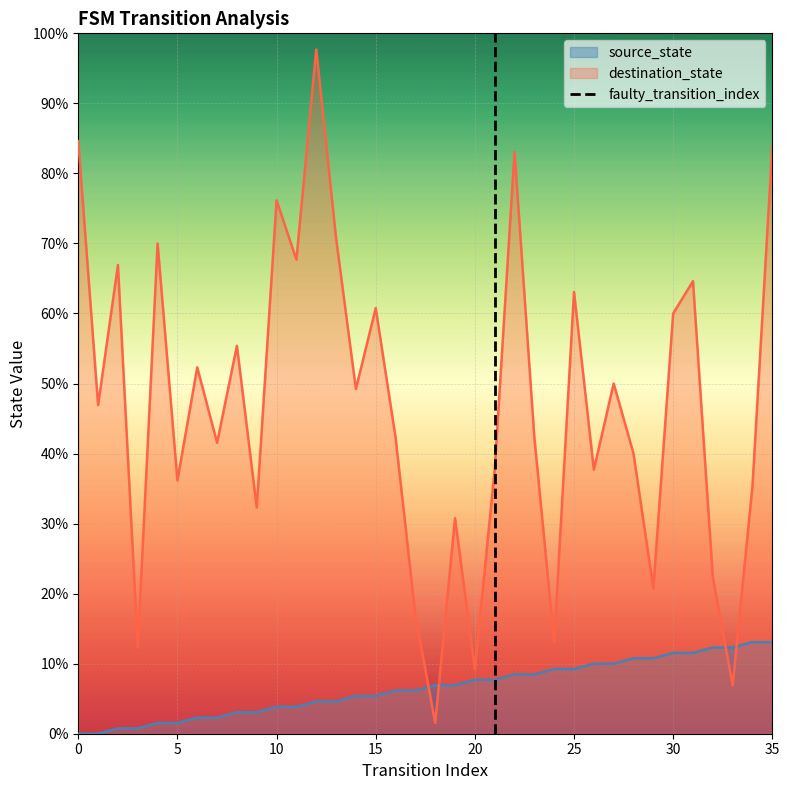

Does the chart display data point markers on the line(s)?

No